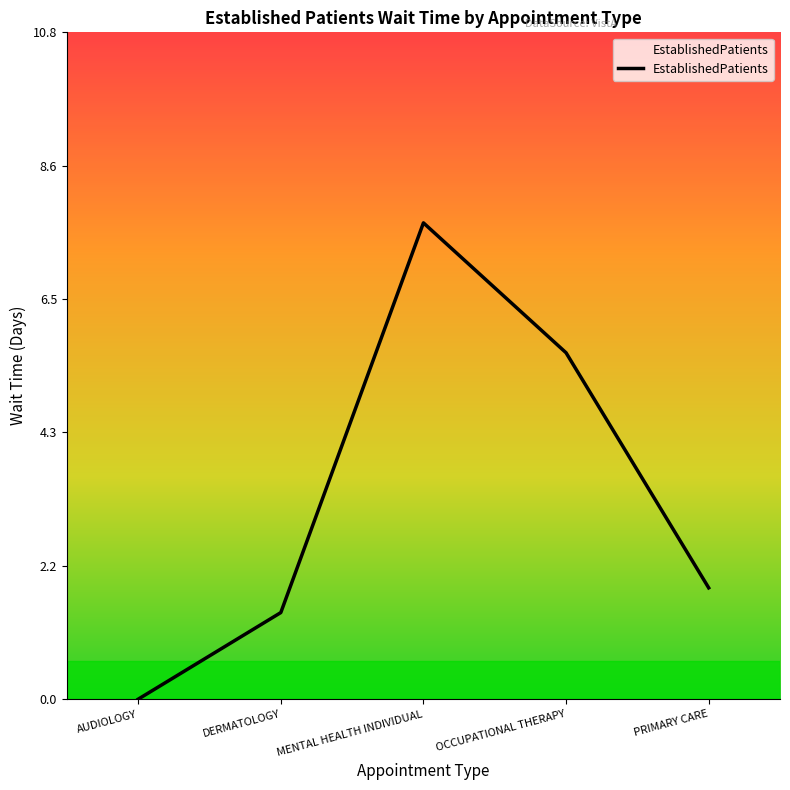

Between DERMATOLOGY and PRIMARY CARE, which is larger?

PRIMARY CARE